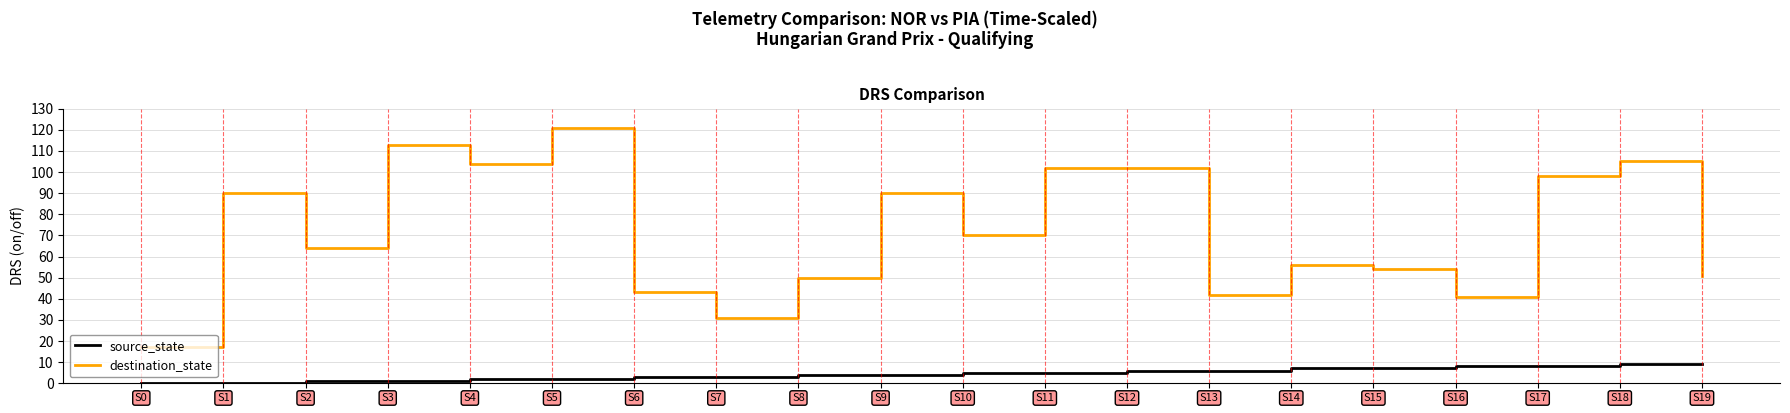

What is the difference between the destination_state values at S11 and S19?

51